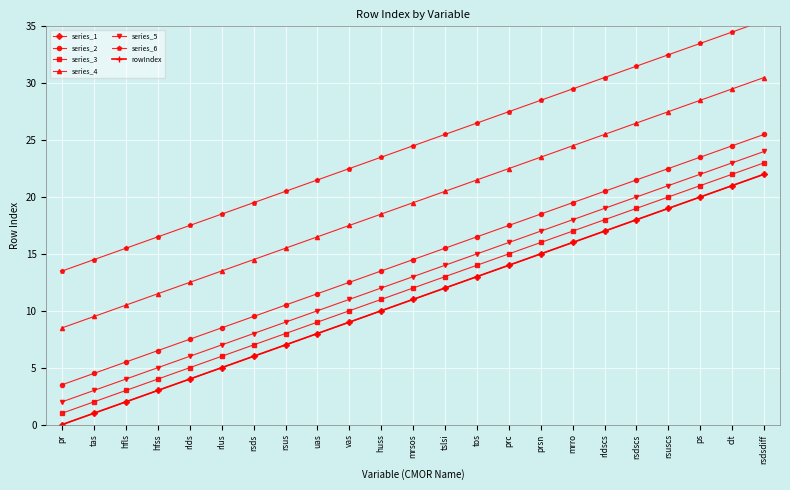

True or false: the data shows 0 at pr.

True